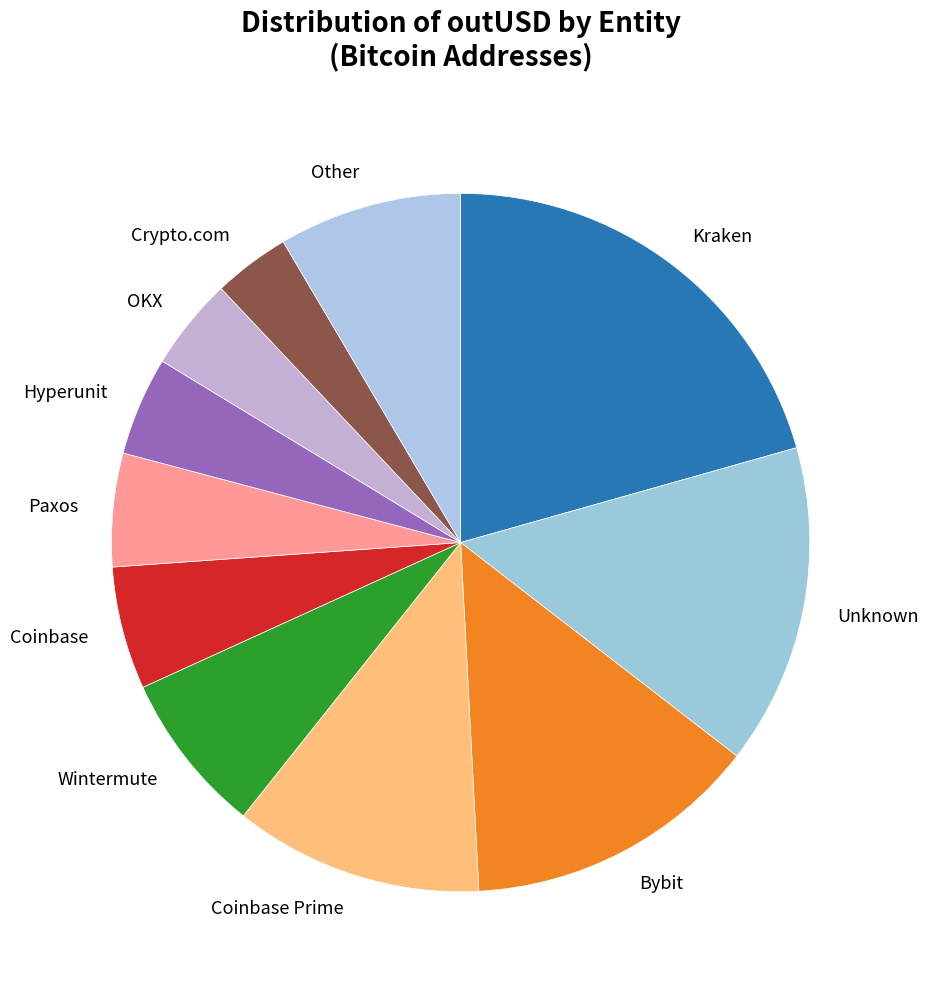

Which slice is the smallest?

Crypto.com